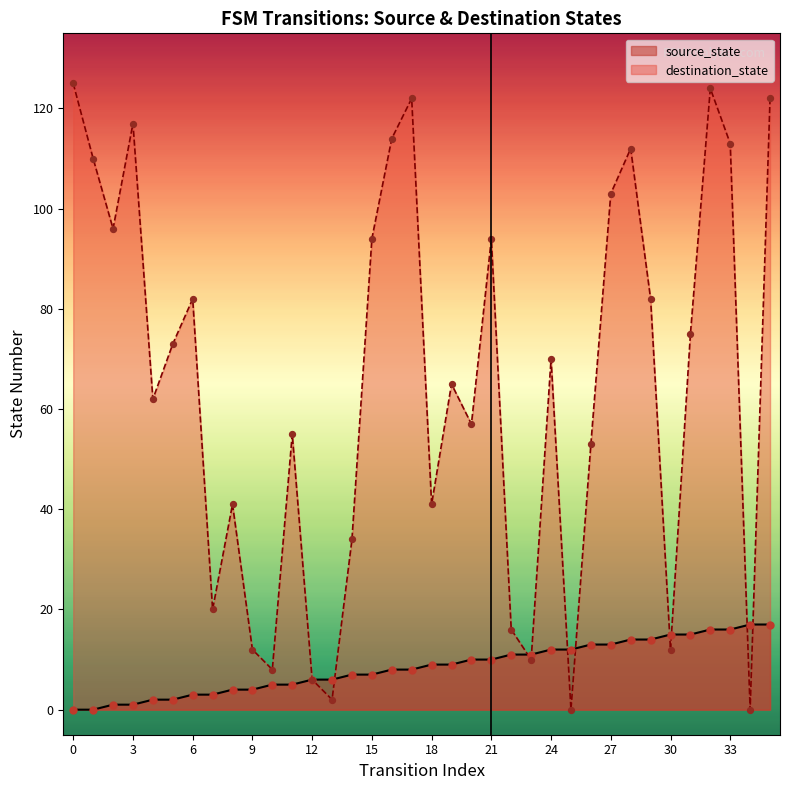

Which series has the widest spread of Y values?

destination_state